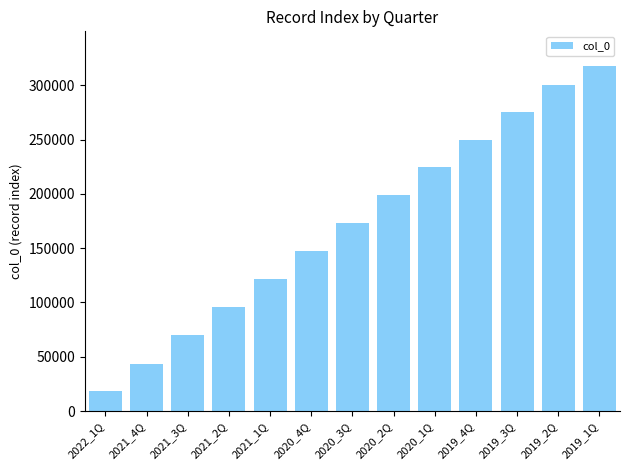

What is the ratio of the value at 2021_4Q to the value at 2021_3Q?

0.6